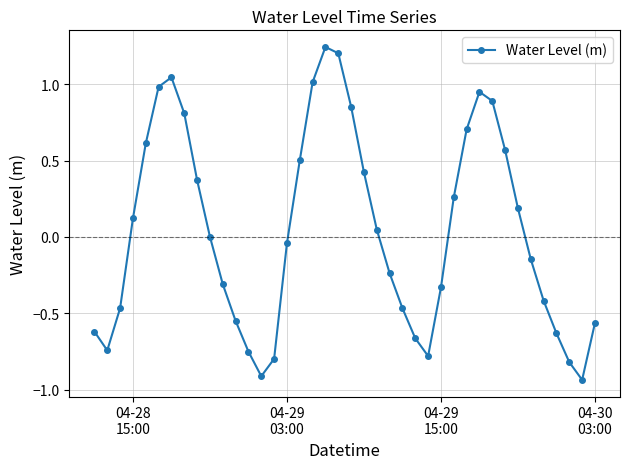

What is the difference between the maximum and second lowest values?

2.2